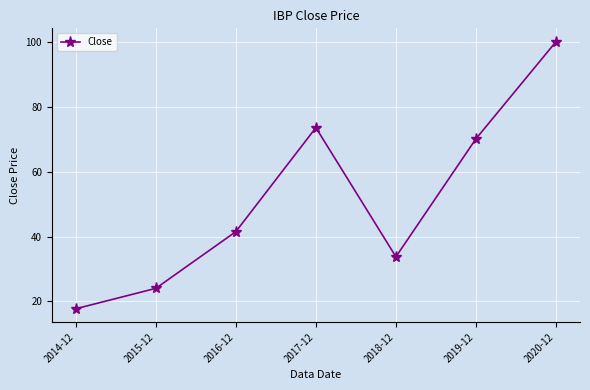

The chart shows a value of 16.2 at 2016-12. True or false?

False